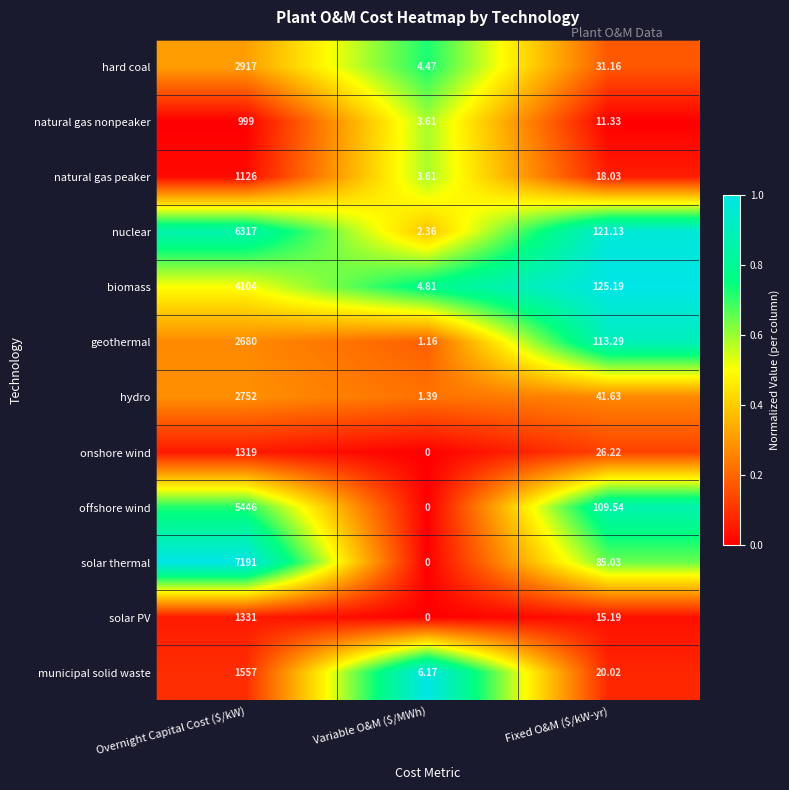

Which category has the lowest value in the natural gas peaker series?

Variable O&M ($/MWh)